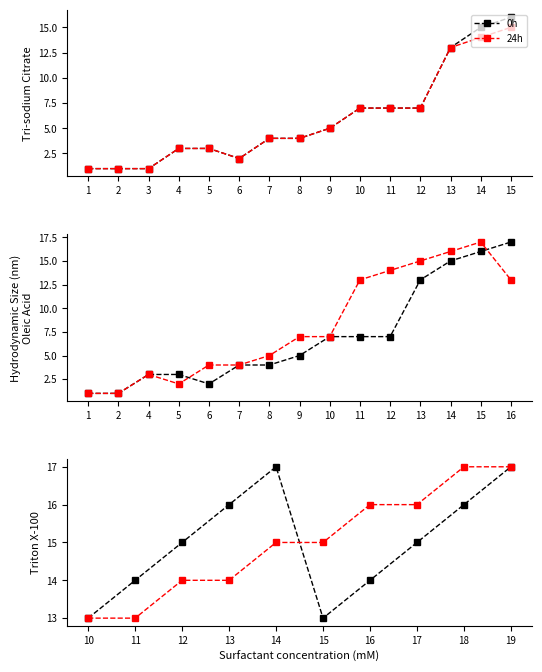

At which category does 0h reach its first local peak?

14